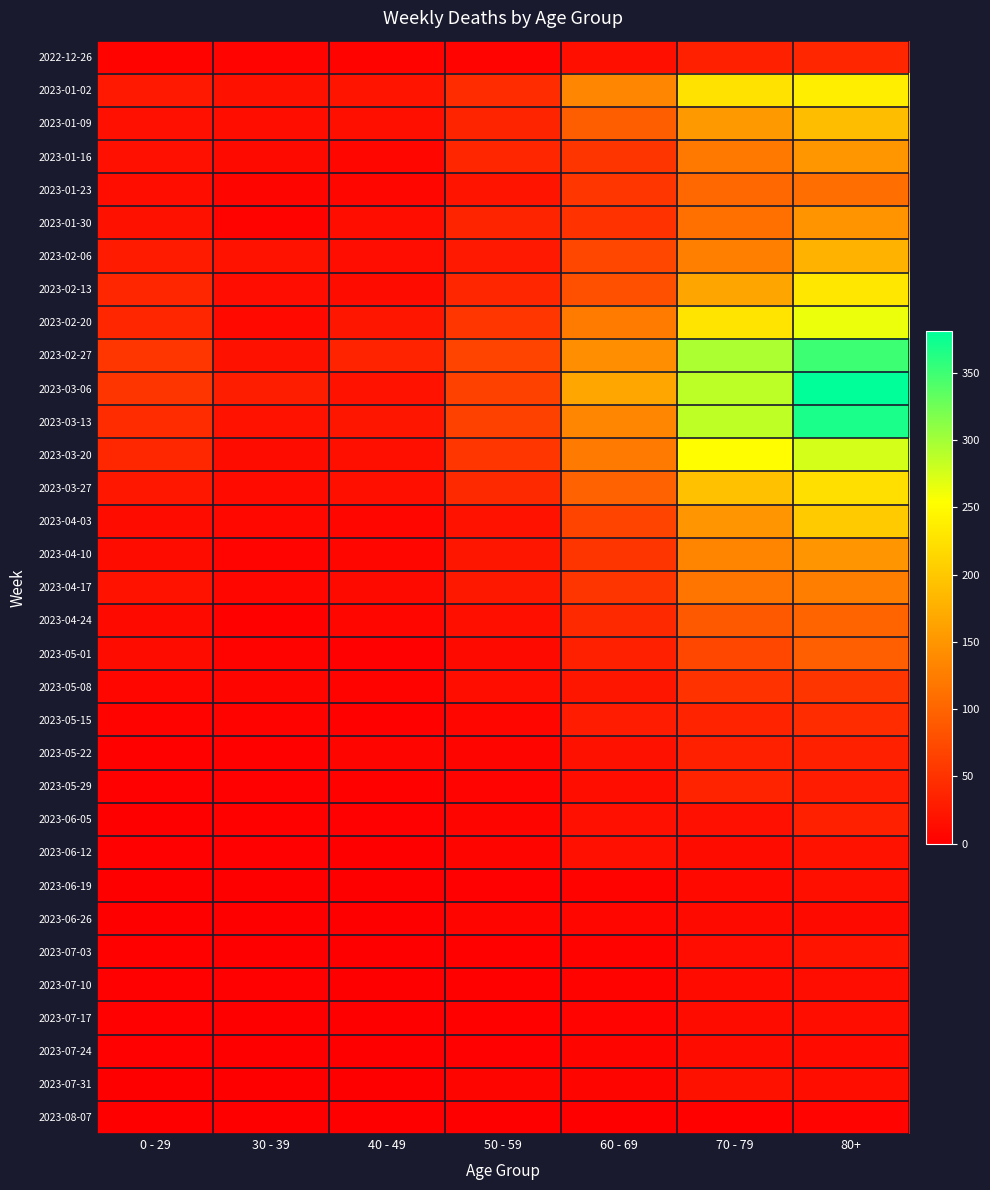

What is the total value across all series at 80+?

4135